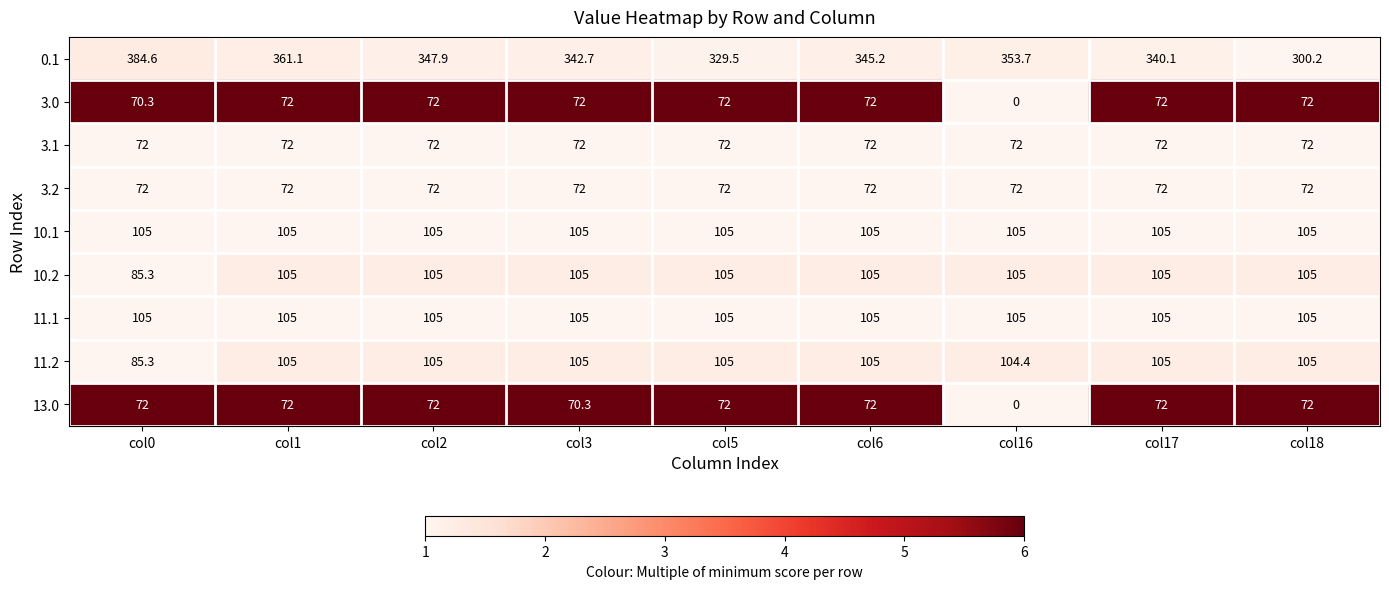

What is the sum of all 3.0 values?

574.3